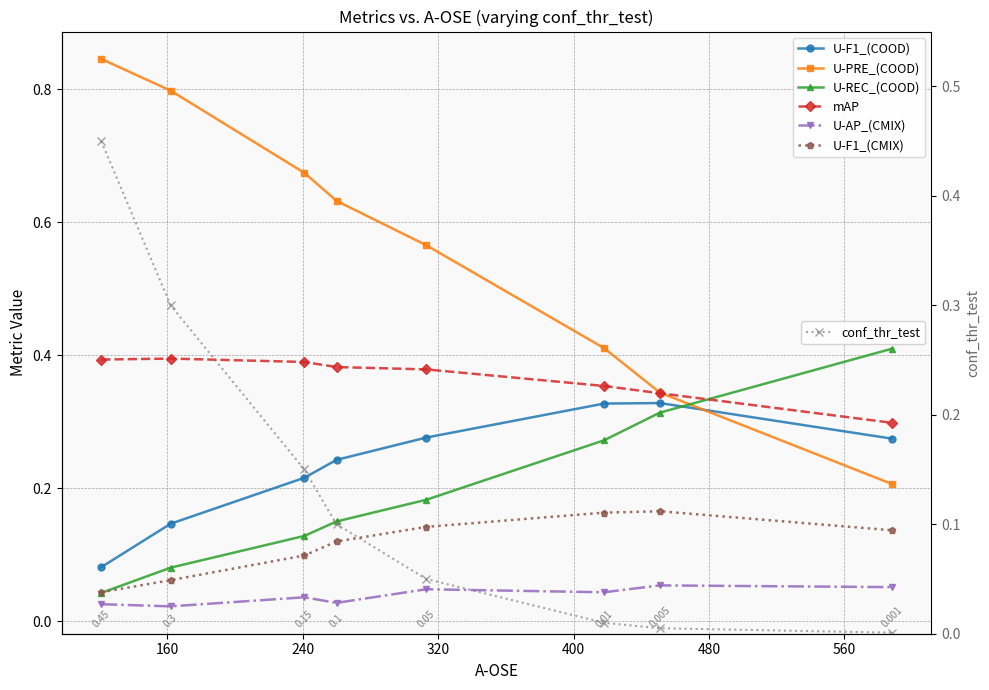

At which category is the sum across all series the highest?

313